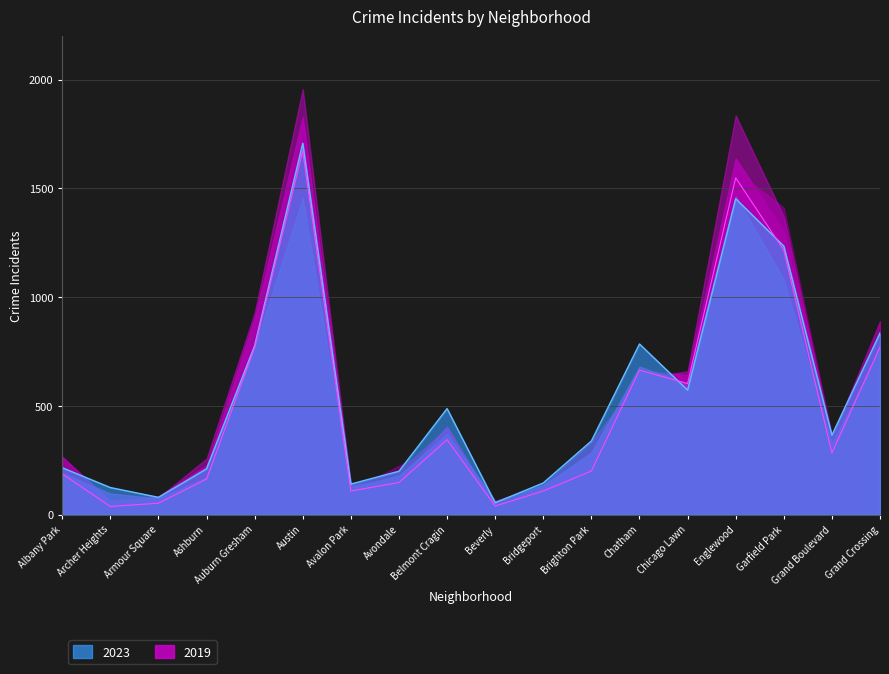

What is the label of the 14th point from the right?

Auburn Gresham